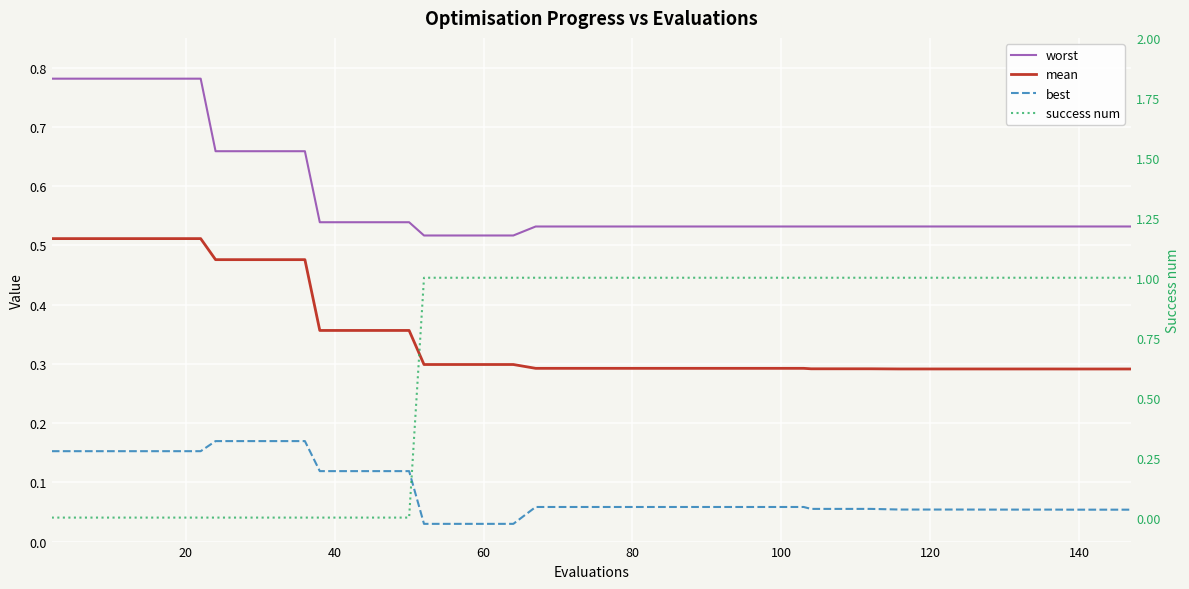

Between 19 and 22, which is larger?

19